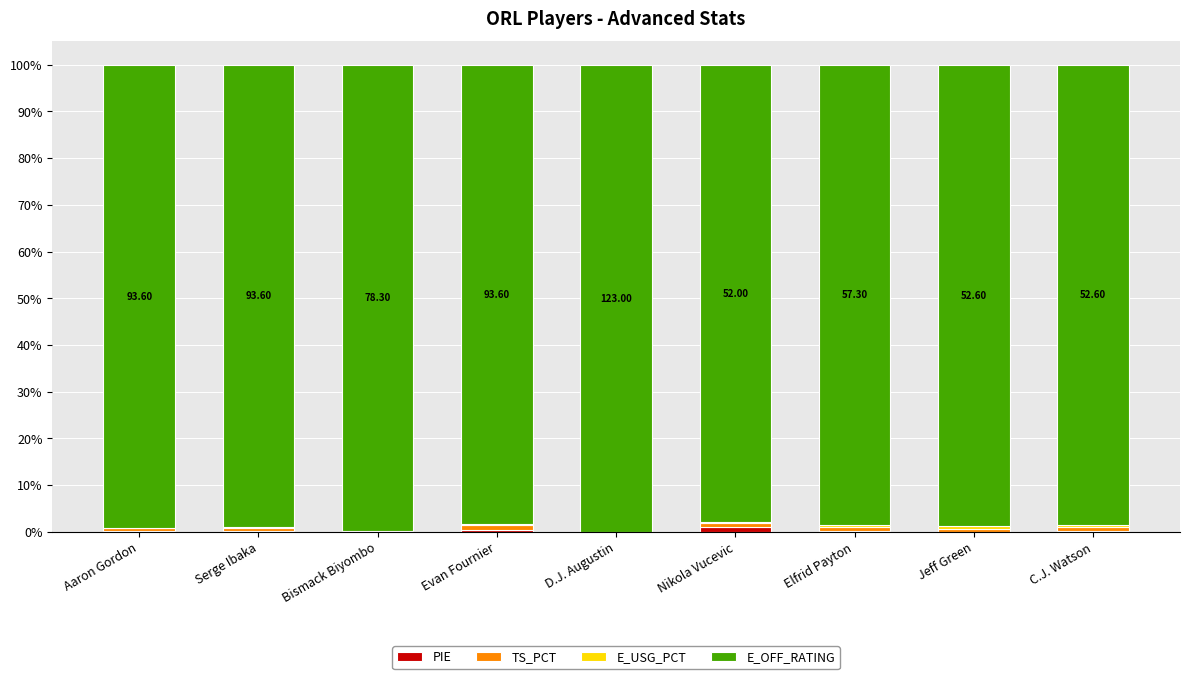

What position from the right is Bismack Biyombo?

7